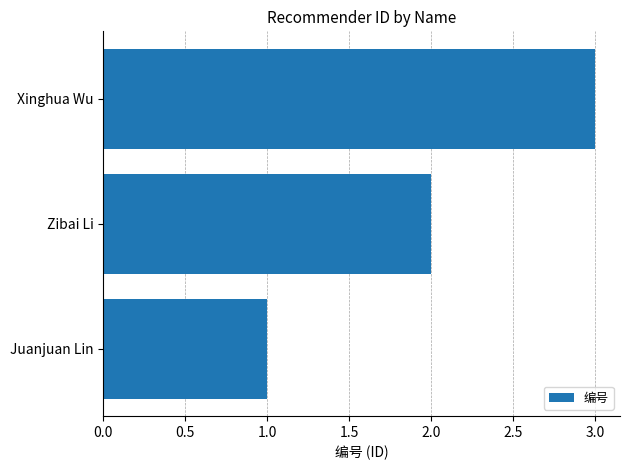

What is the smallest value displayed?

1